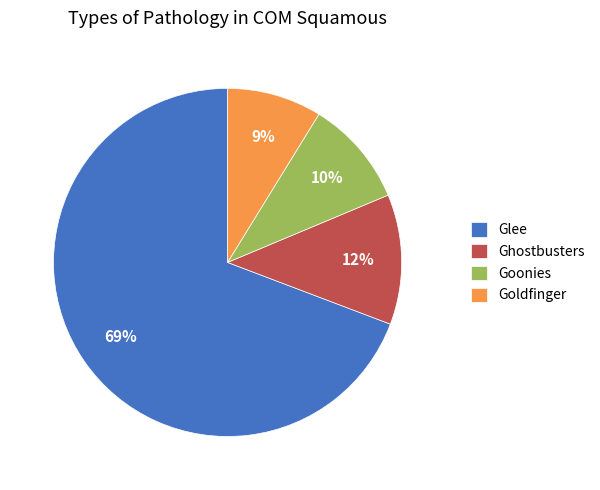

What percentage is the Goonies slice, to the nearest percent?

10%